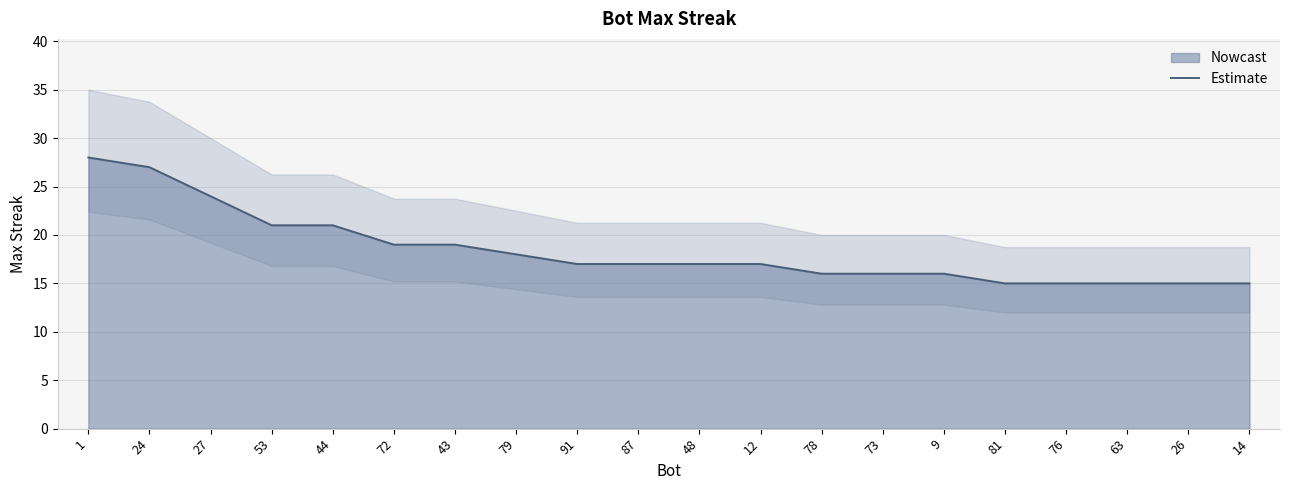

The chart shows a value of 19 at 43. True or false?

True